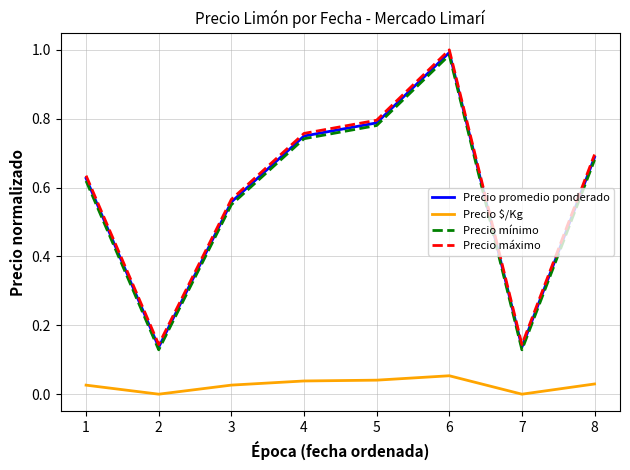

Is this an area chart (filled region under the line)?

No